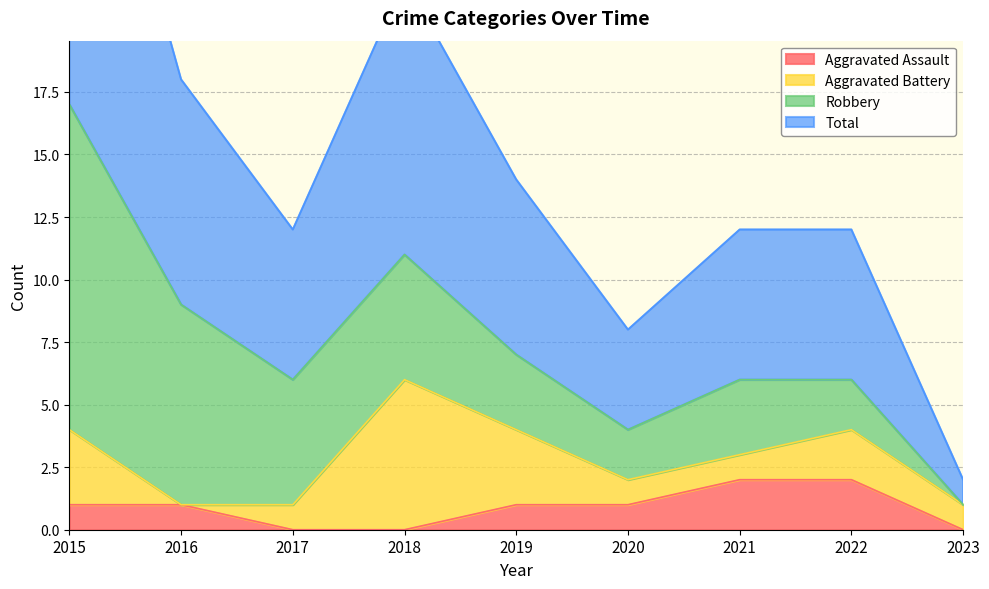

Which has a higher value, 2022 or 2023?

2022